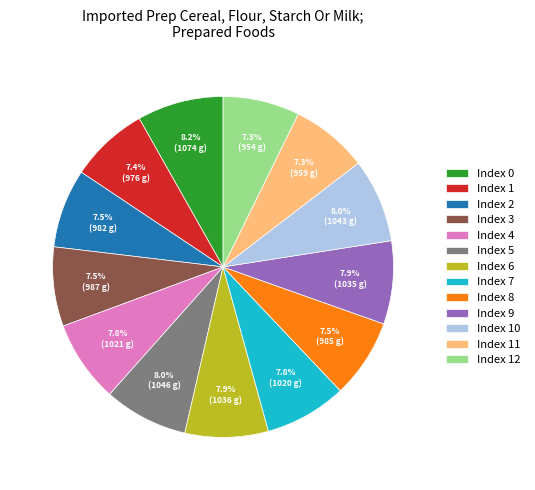

How much of the chart is everything except Index 1?

92.6%